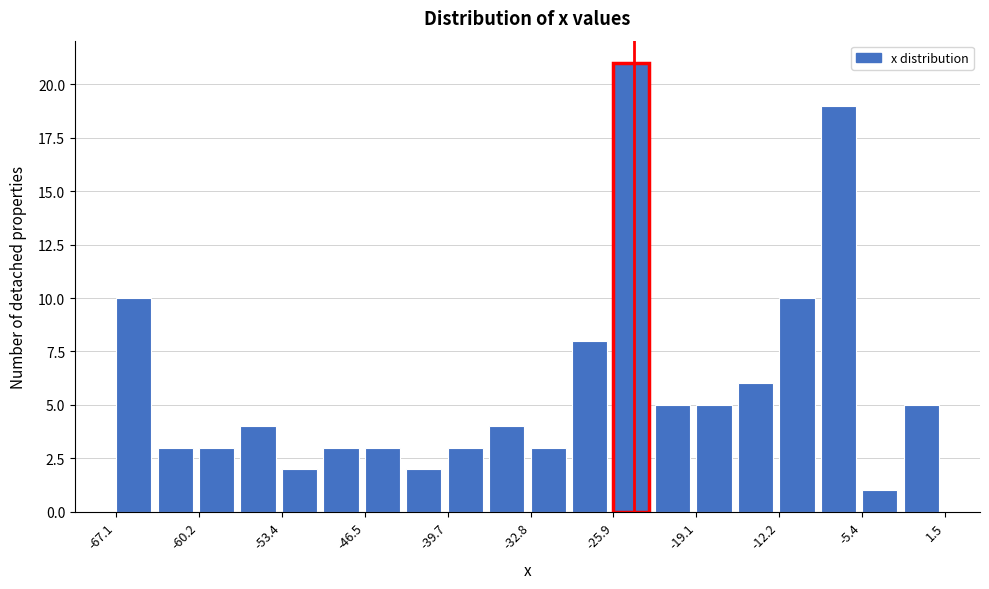

Around what value on the x-axis is the tallest bar? Give the approximate position of its centre, as read against the axis.

-24